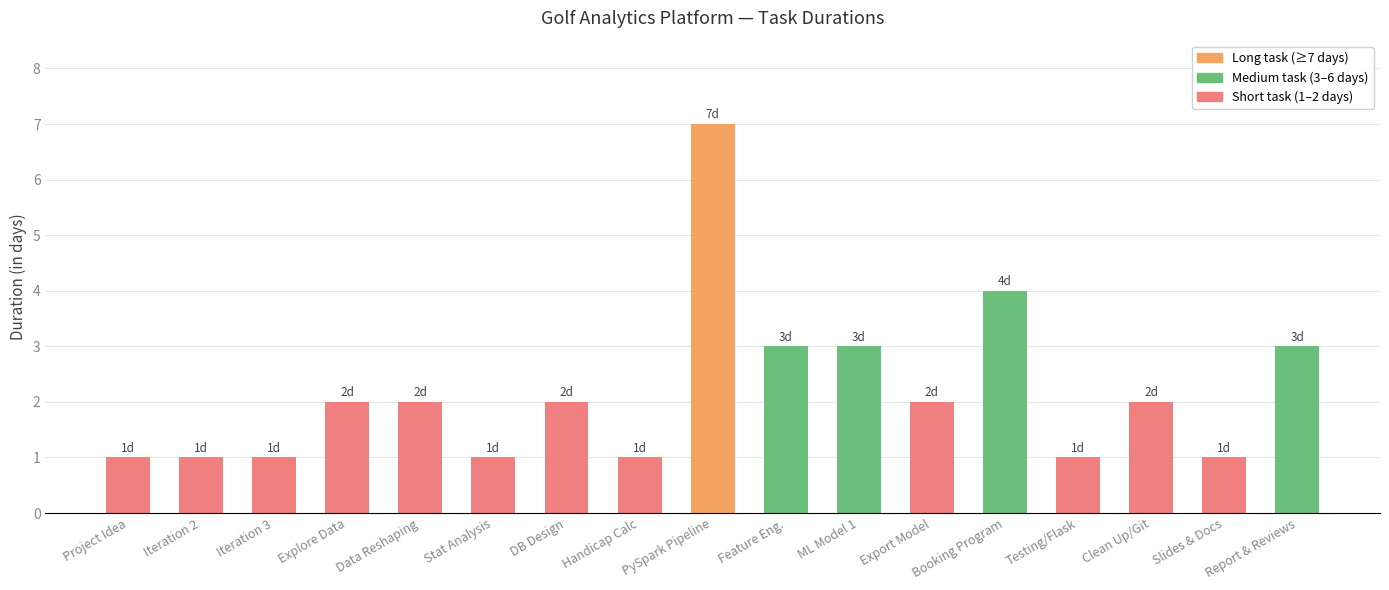

What is the change in value from Project Idea to PySpark Pipeline?

+6